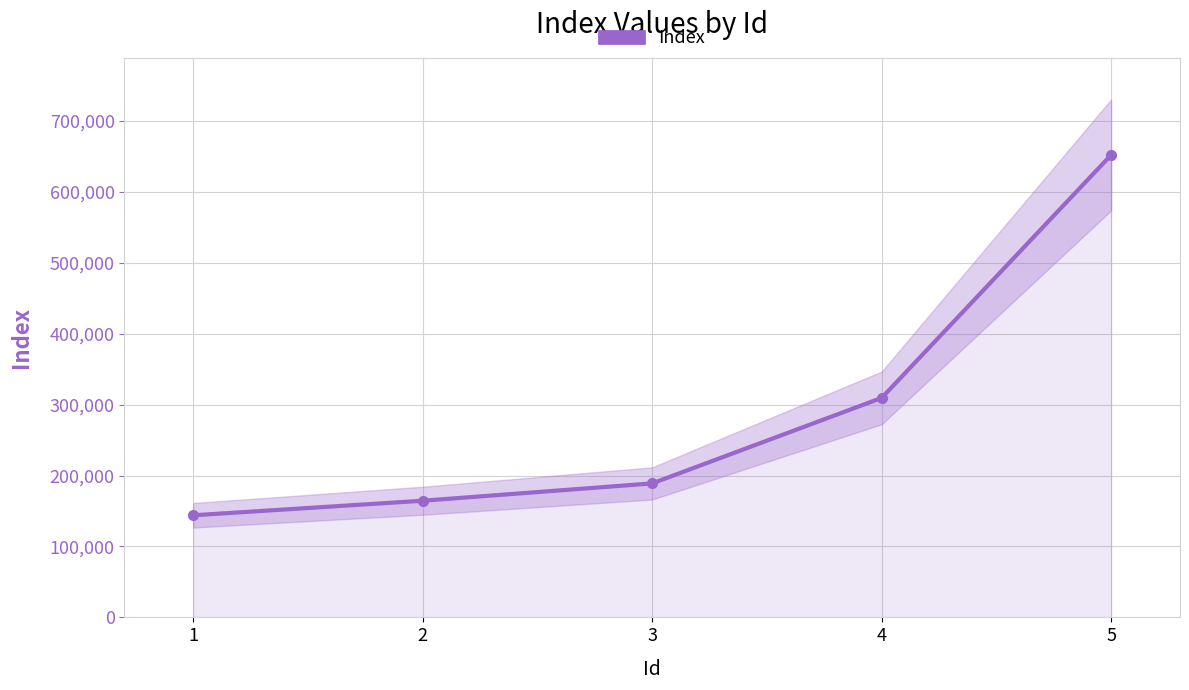

What is the difference between the values at 4 and 3?

120590